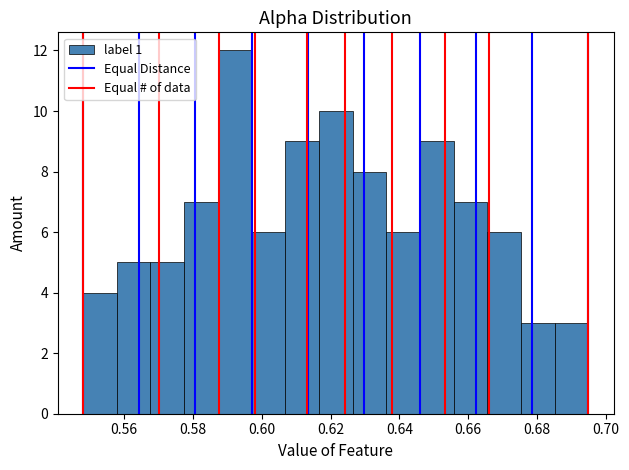

What is the height of the bar covering 0.568 to 0.578 on the x-axis? Neither the bar edges nor the heights are printed on the chart, so give them approximately, as read against the axes.

5